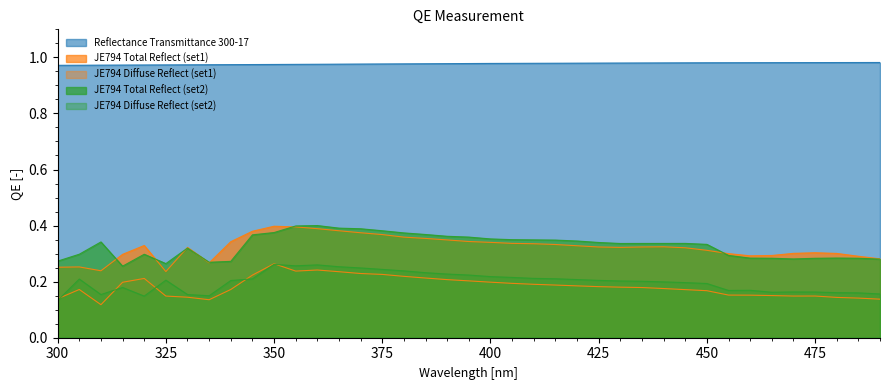

True or false: JE794 Total Reflect (set1) has a value of 0.1 at 300.

False